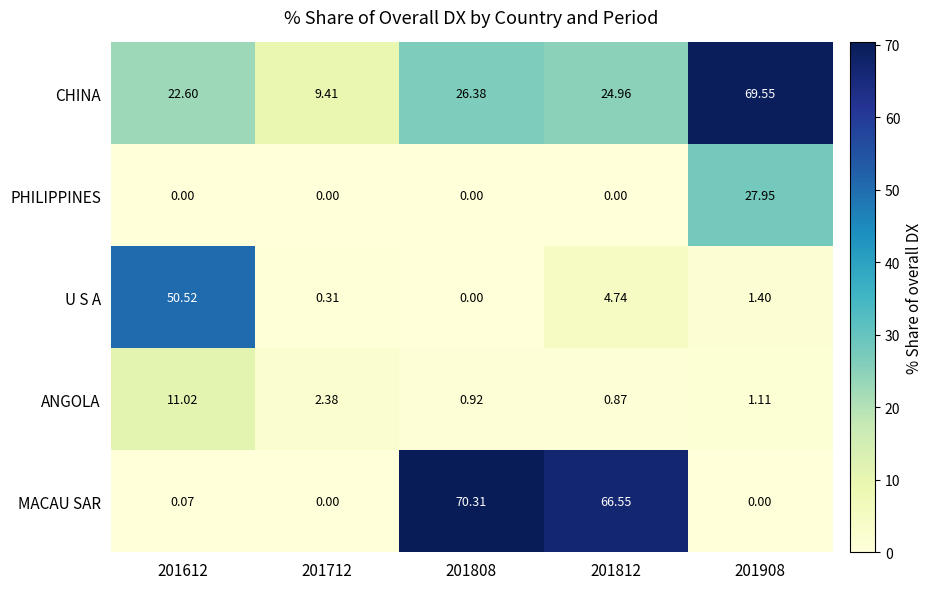

Is the value of MACAU SAR at 201712 greater than the value of U S A at 201712?

No